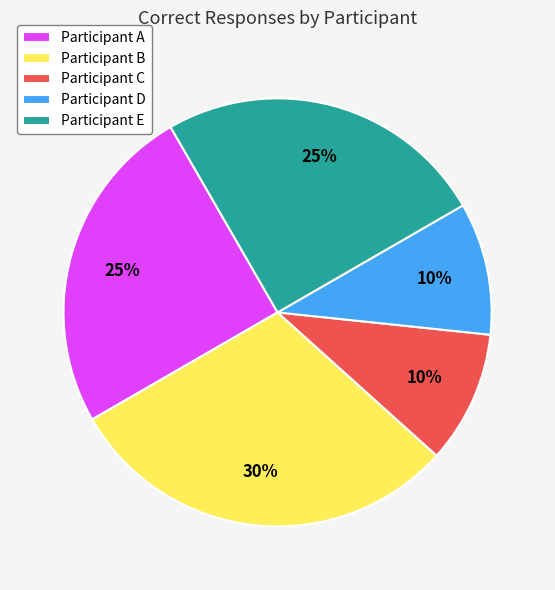

Is it true that Participant D is 4% of the pie?

False